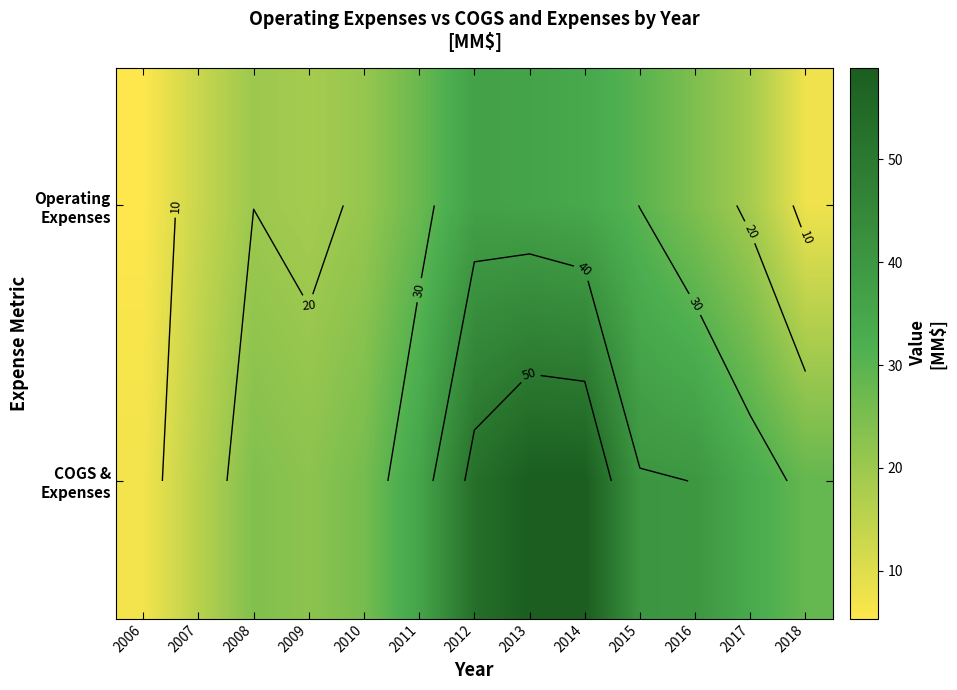

What is the lowest value of the Operating Expenses series?

5.3